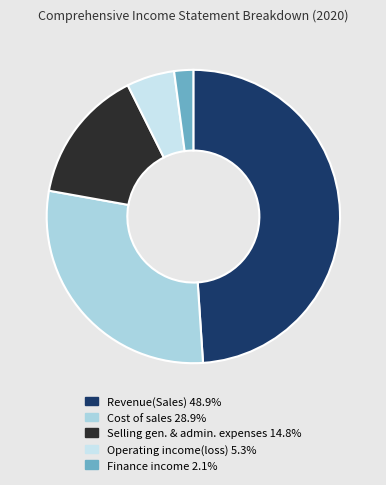

Rank the categories by value from lowest to highest.

Finance income, Operating income(loss), Selling general administrative expenses, Cost of sales, Revenue(Sales)